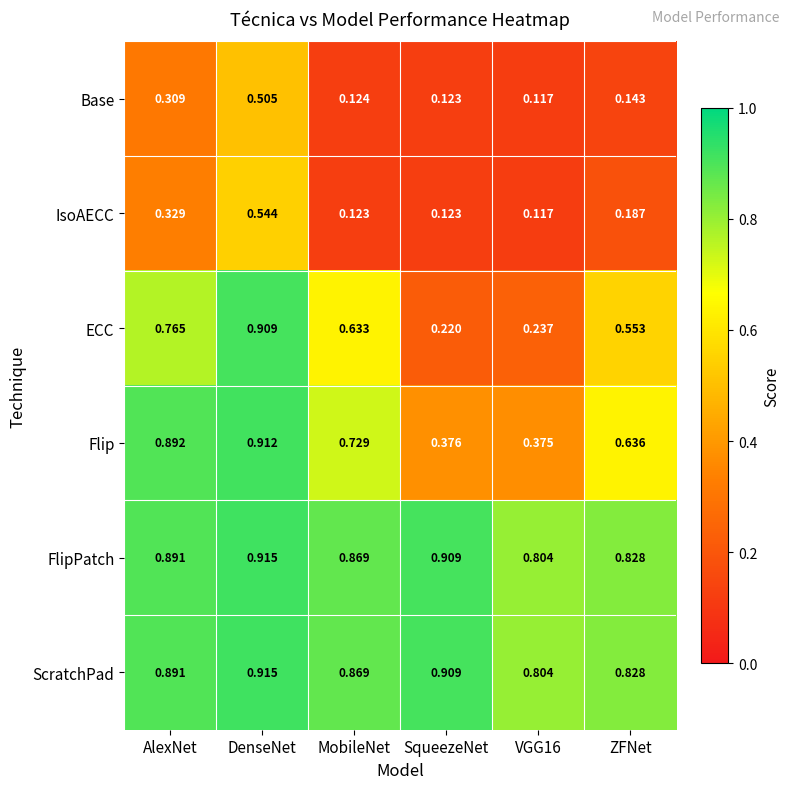

Which label corresponds to the largest value in the chart?

DenseNet